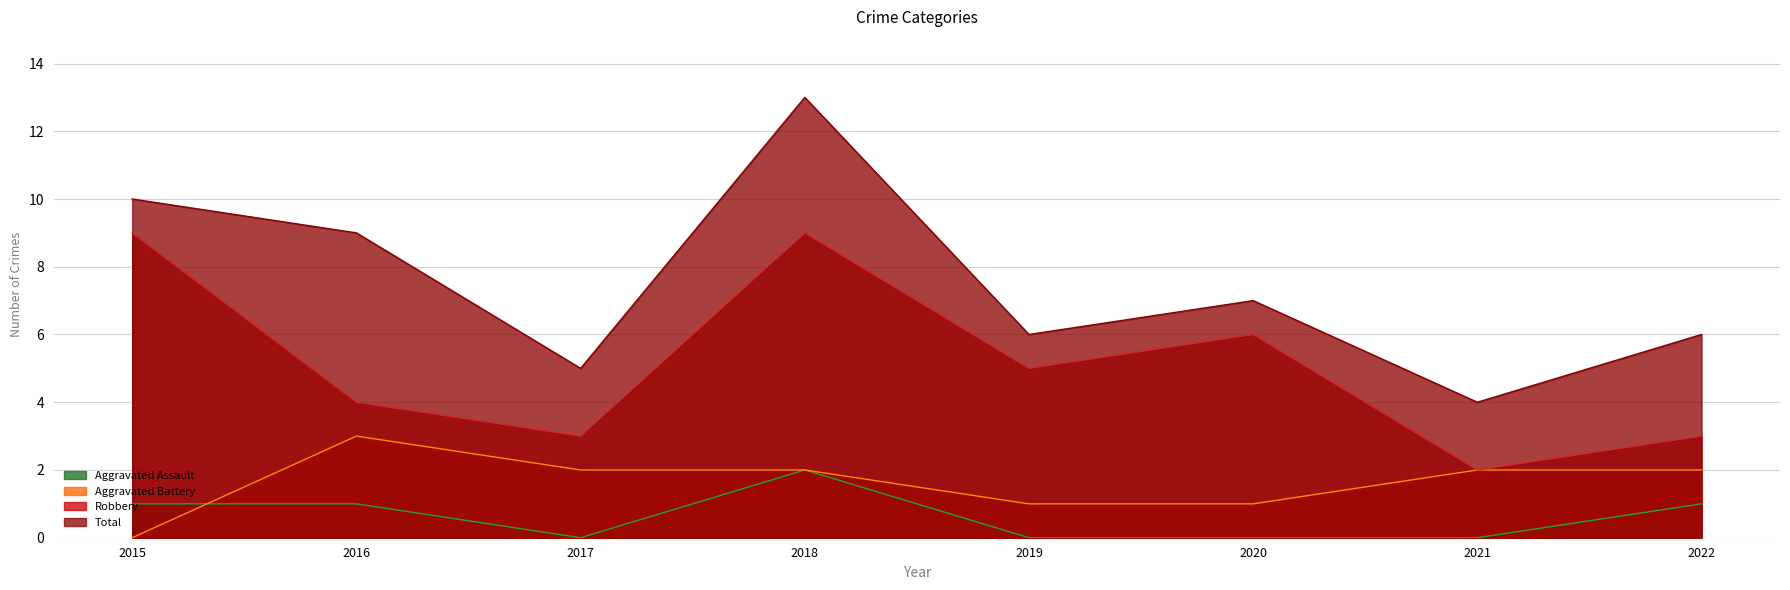

Between which two adjacent categories do Aggravated Battery and Aggravated Assault first intersect?

2015 and 2016